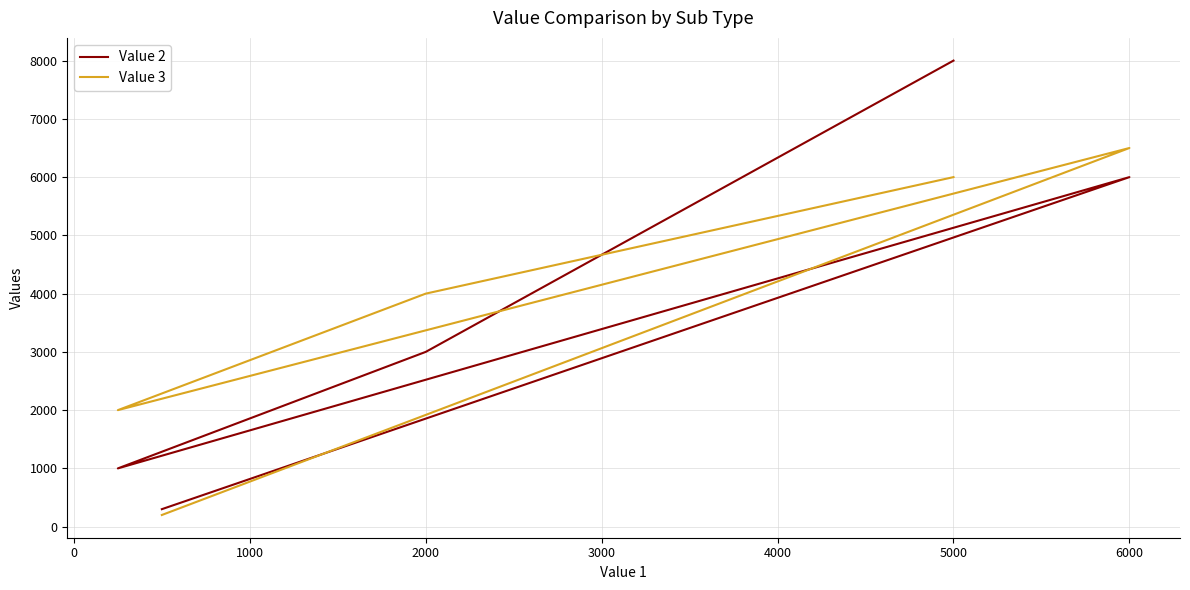

Reading left to right, list all the values displayed in this chart.

Value 2: 8000	3000	1000	6000	300
Value 3: 6000	4000	2000	6500	200